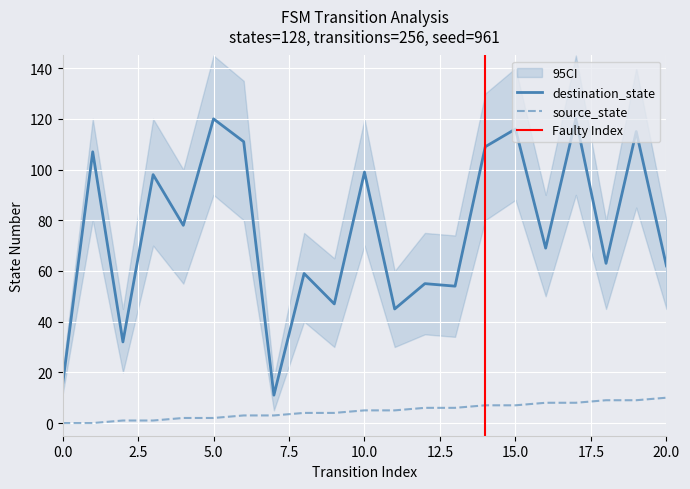

List the series in order of their peak value, highest first.

destination_state, source_state